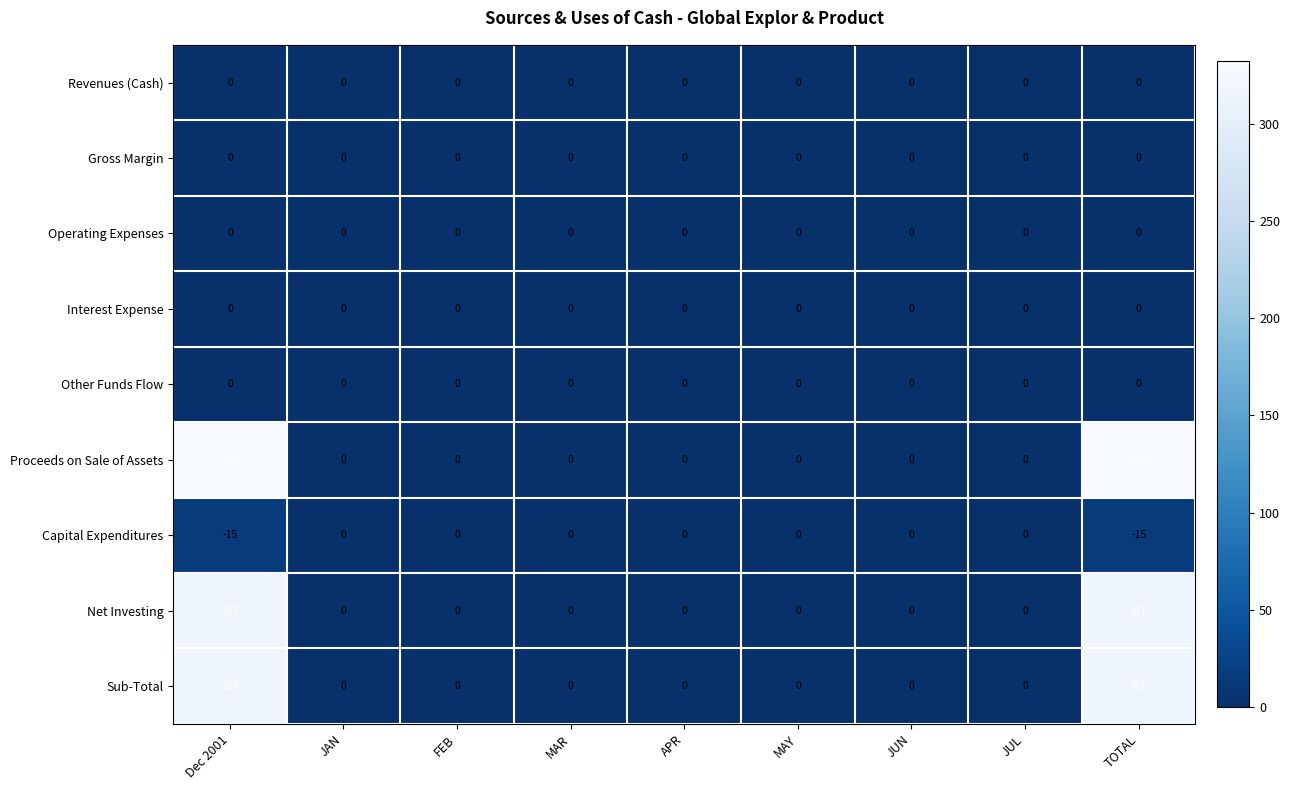

What is the difference between the Sub-Total values at JUN and TOTAL?

317